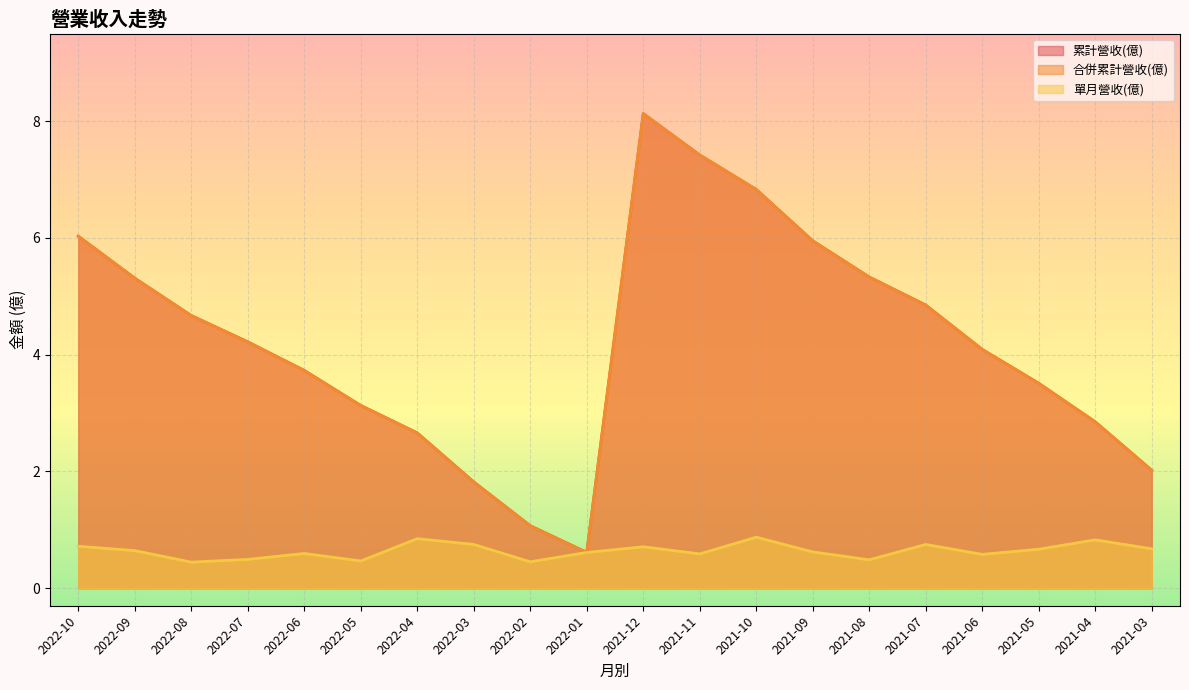

What is the difference between the maximum and minimum values in the 累計營收(億) series?

7.5